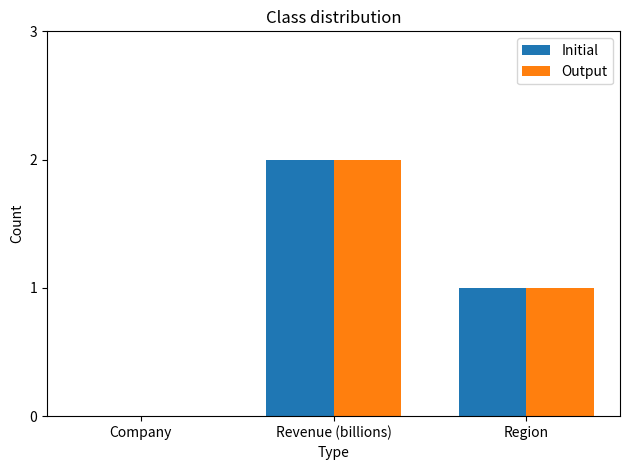

Is it true that Output equals 3 at Revenue (billions)?

False